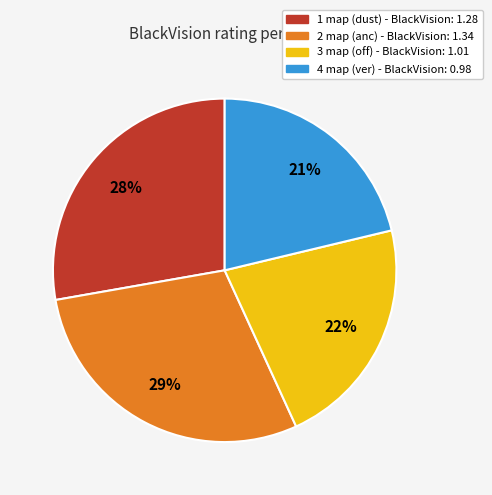

Count the number of slices in the pie.

4